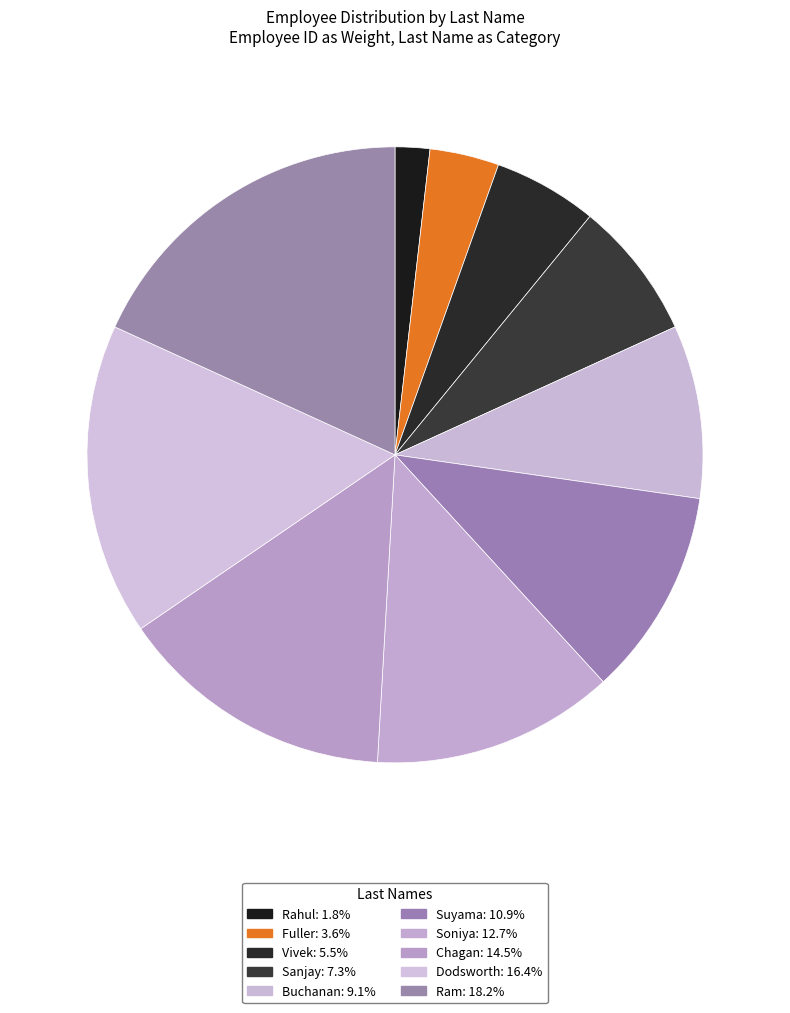

Combined, what portion of the pie is Rahul and Buchanan?

10.9%